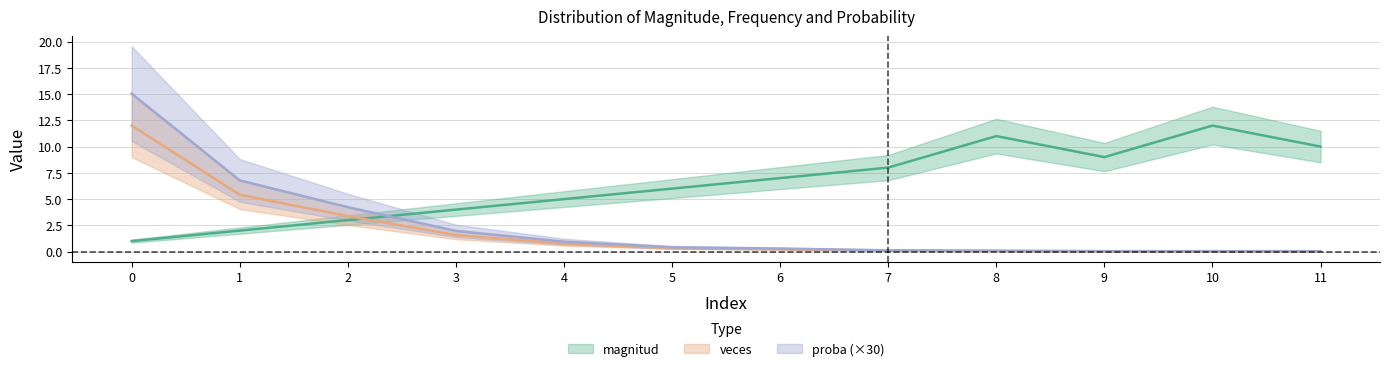

Rank the series by their maximum value, from highest to lowest.

proba, magnitud, veces